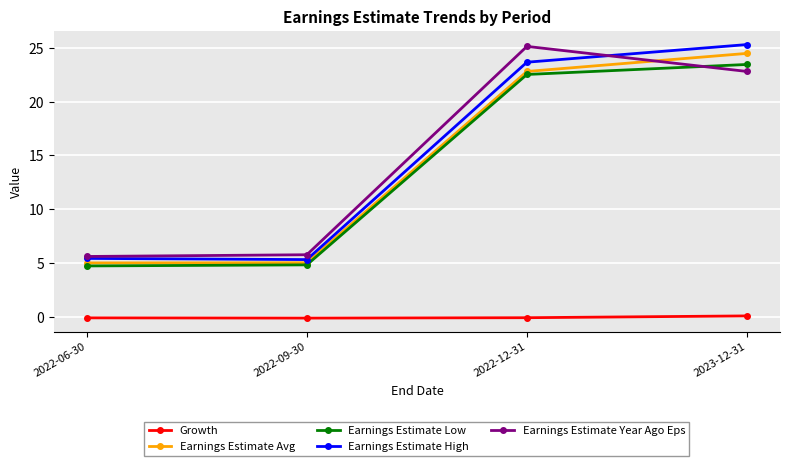

The value of Growth at 2022-09-30 is -0.1. True or false?

True